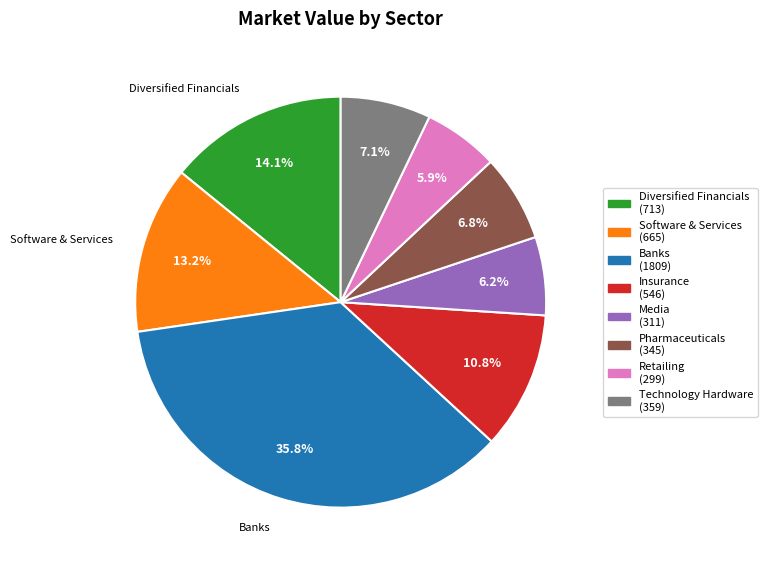

To the nearest percent, what is the difference between the Banks and Pharmaceuticals slice percentages?

29%